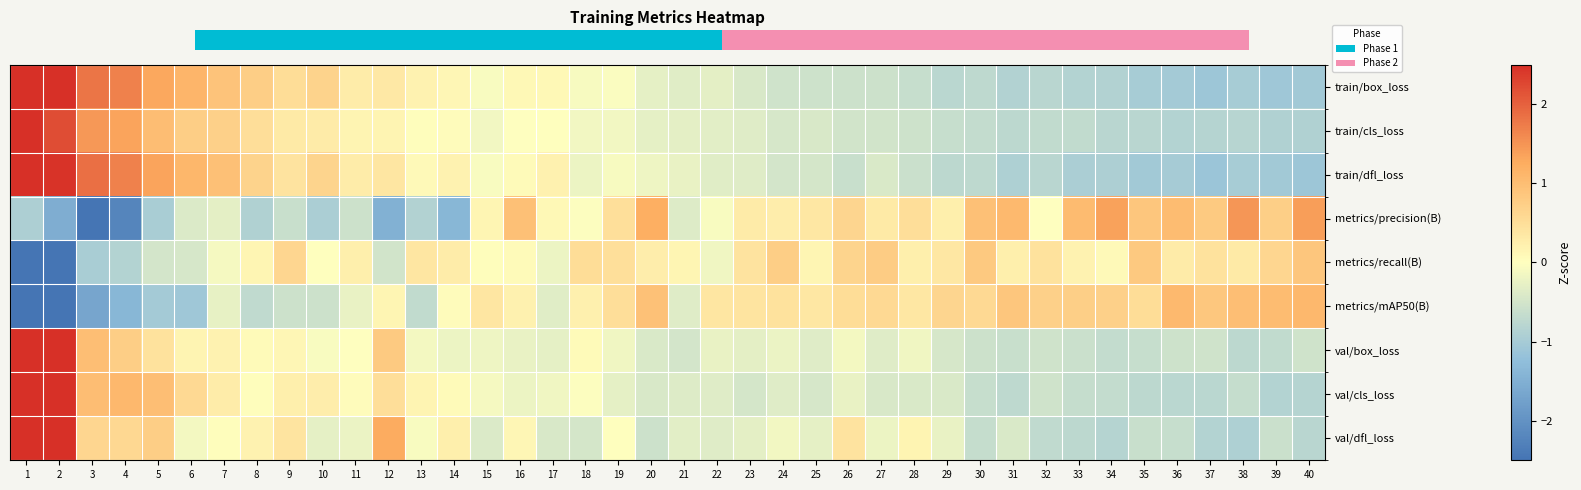

Where does the val/dfl_loss series first go above 0?

1